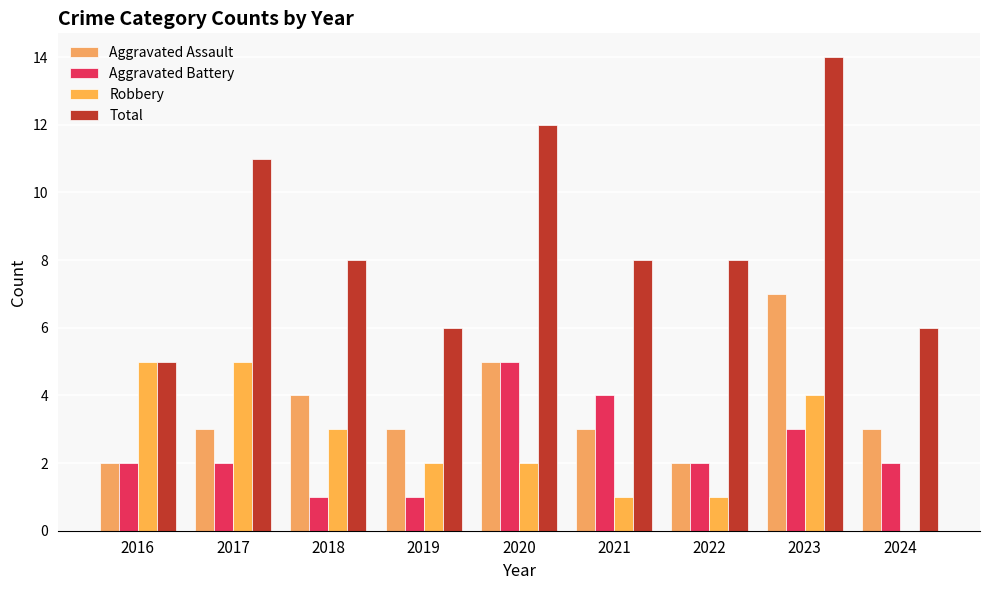

Which category has the lowest value in the Aggravated Battery series?

2018